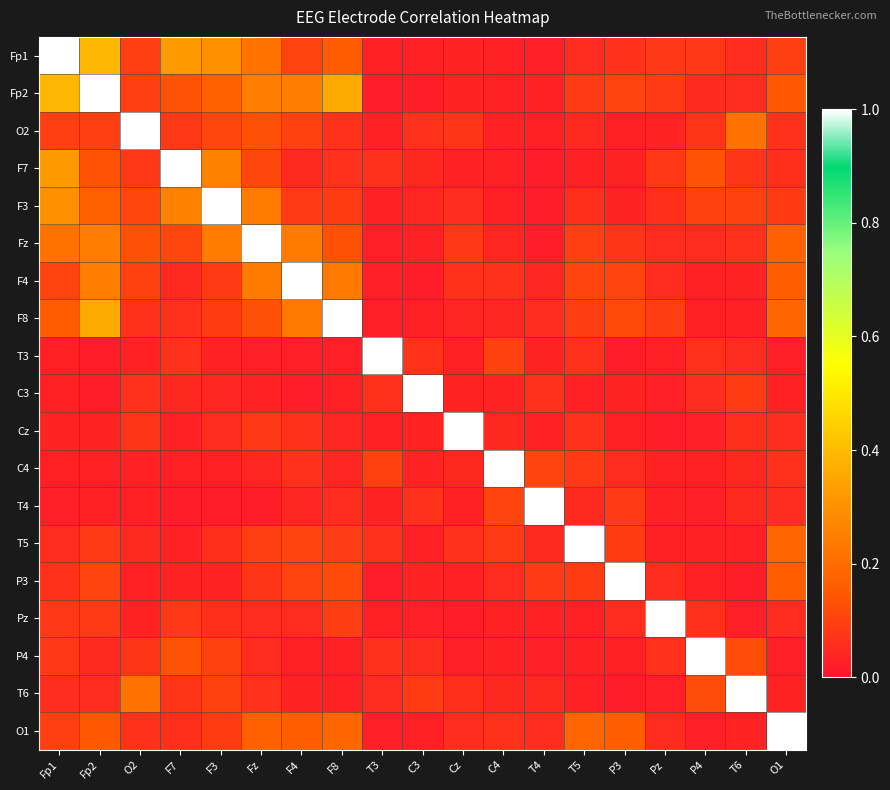

At which category is the sum across all series the highest?

Fp2